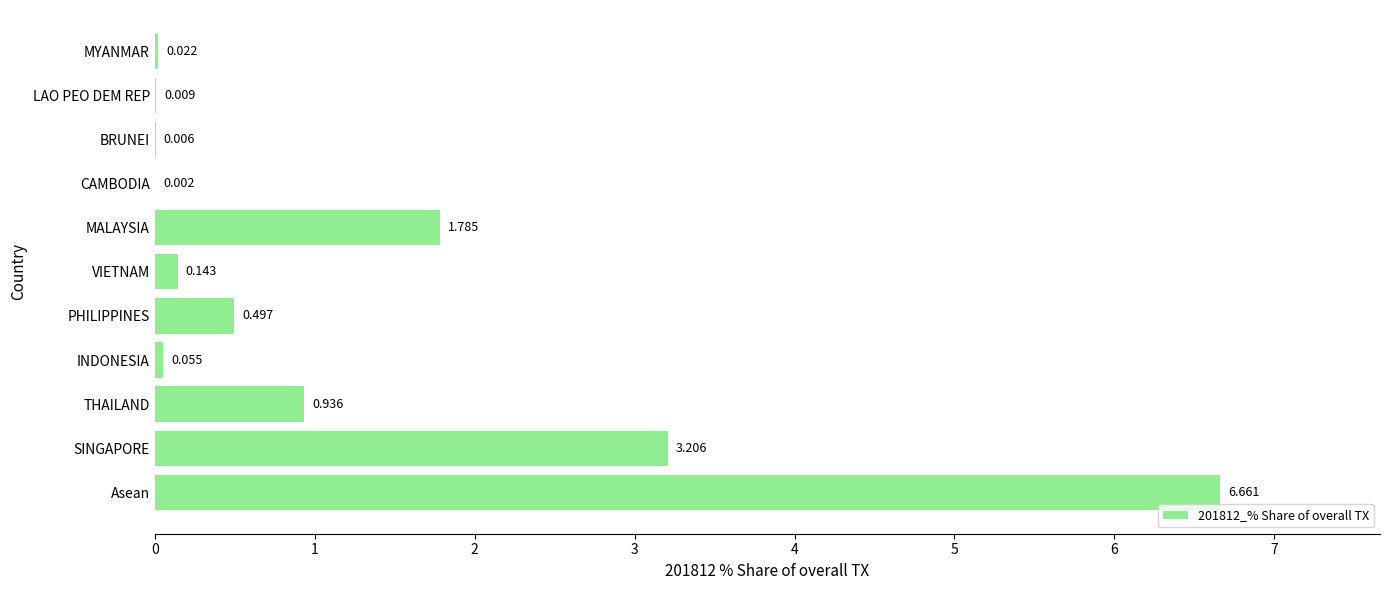

Where is the data nearest to the value 3?

SINGAPORE